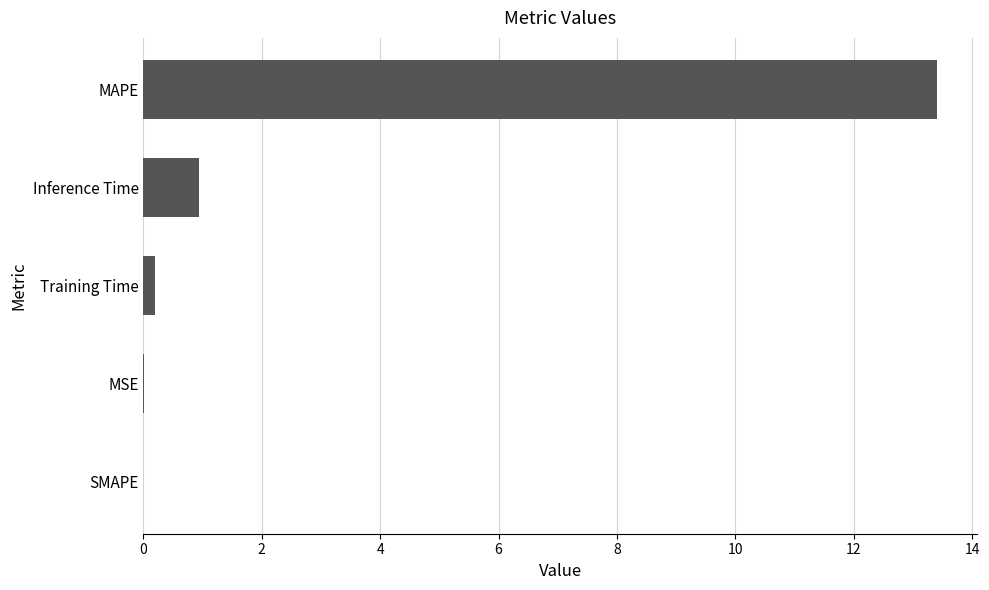

Which category has the highest value across all series?

MAPE